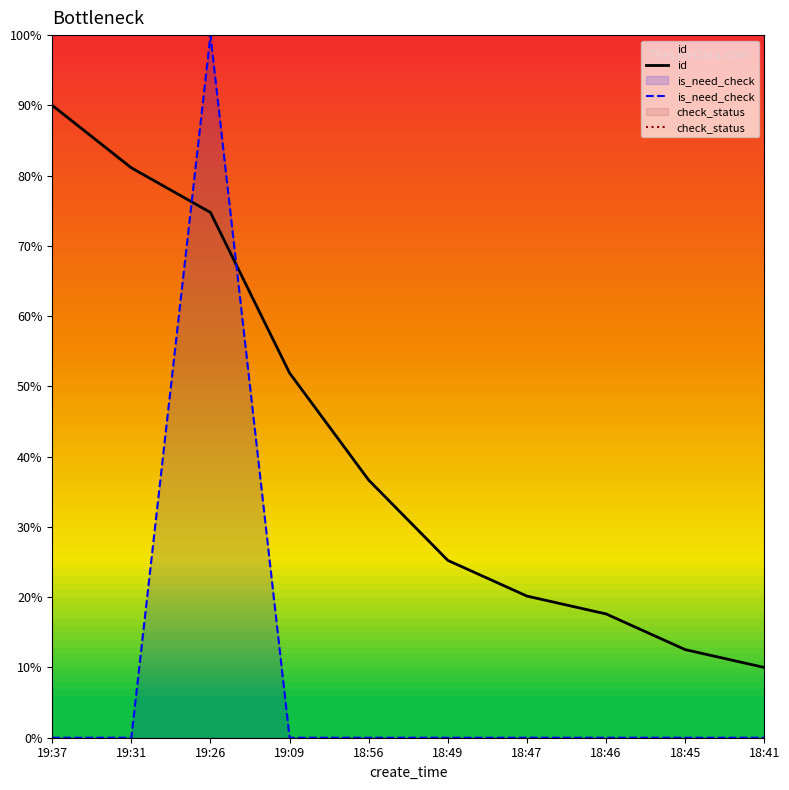

Is the value of is_need_check at 18:56 greater than the value of id at 18:56?

No